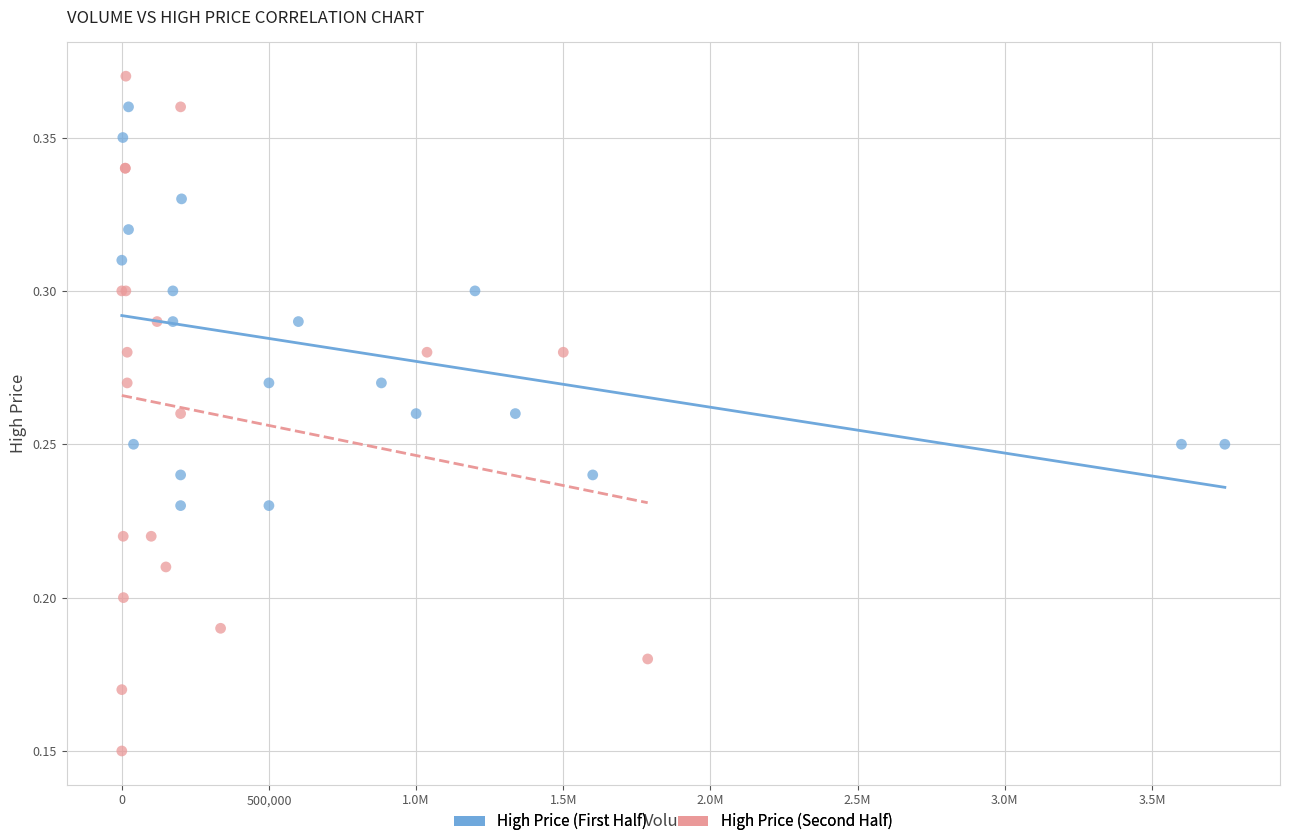

What are all the series names shown in the legend?

High Price (First Half), High Price (Second Half)